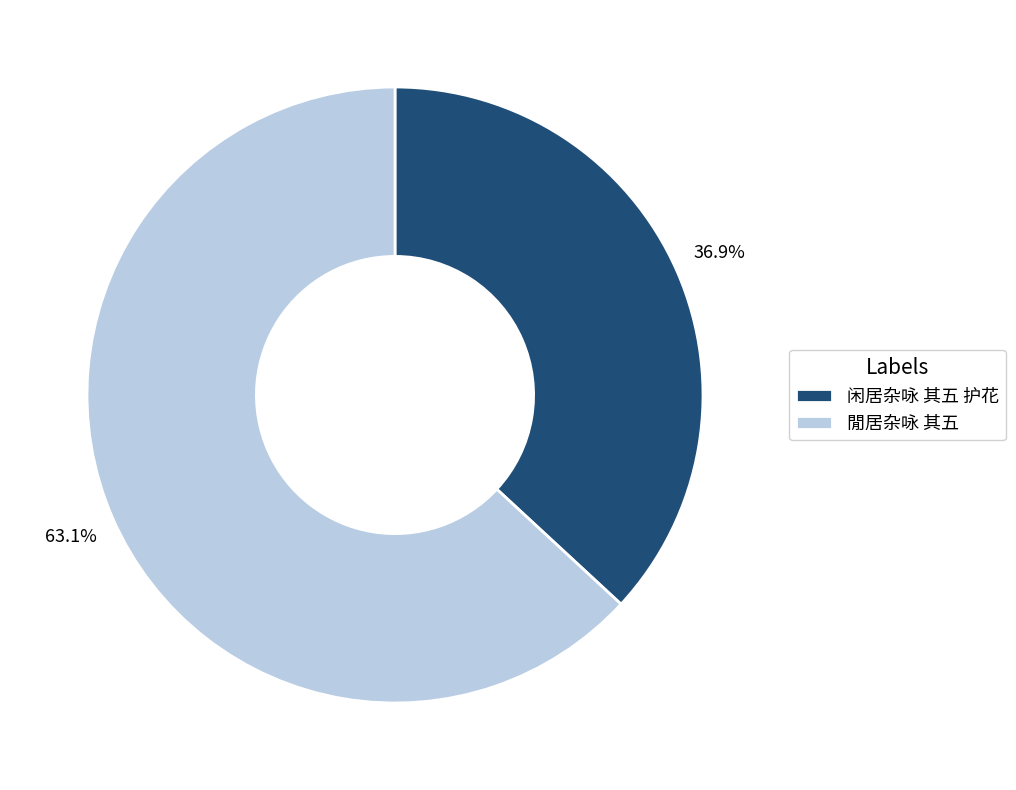

Does 闲居杂咏 其五 护花 account for over 50% of the chart?

No